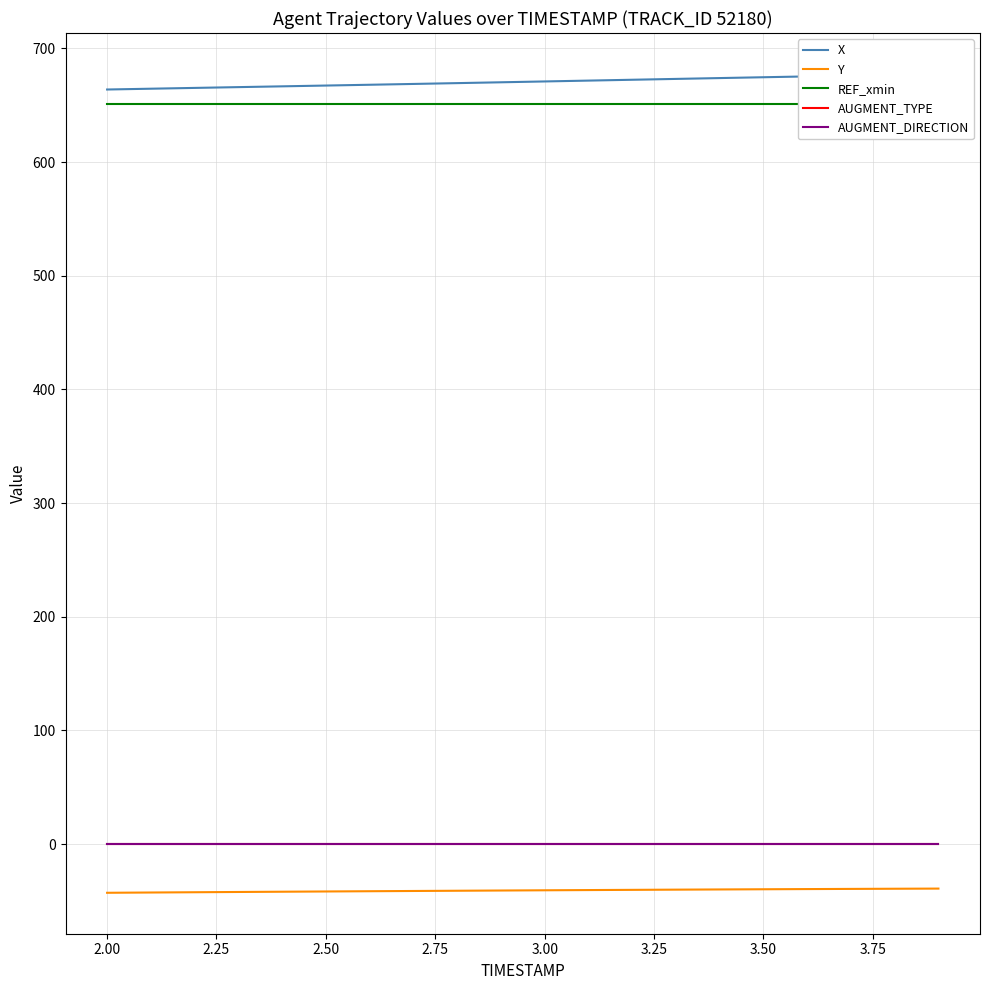

Rank the series by their maximum value, from lowest to highest.

Y, AUGMENT_TYPE, AUGMENT_DIRECTION, REF_xmin, X